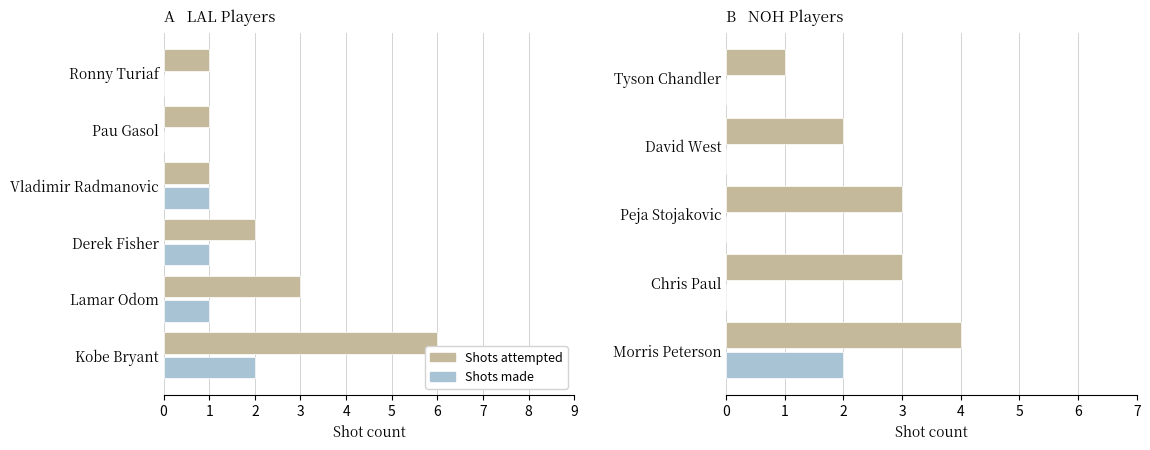

What is the maximum value for Shots attempted?

4